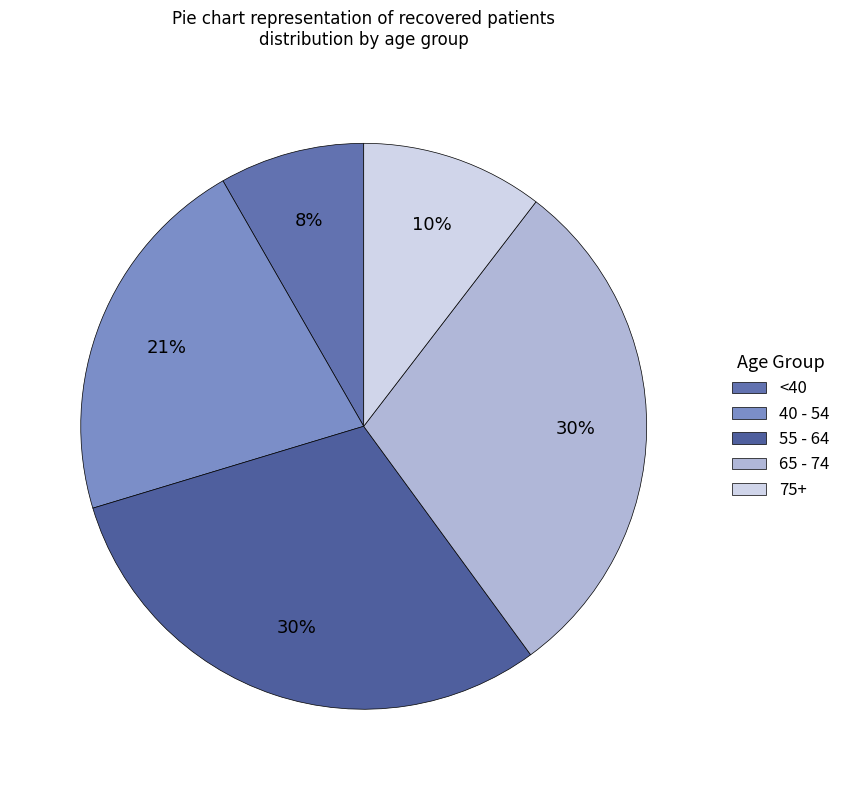

How many segments does this pie chart have?

5